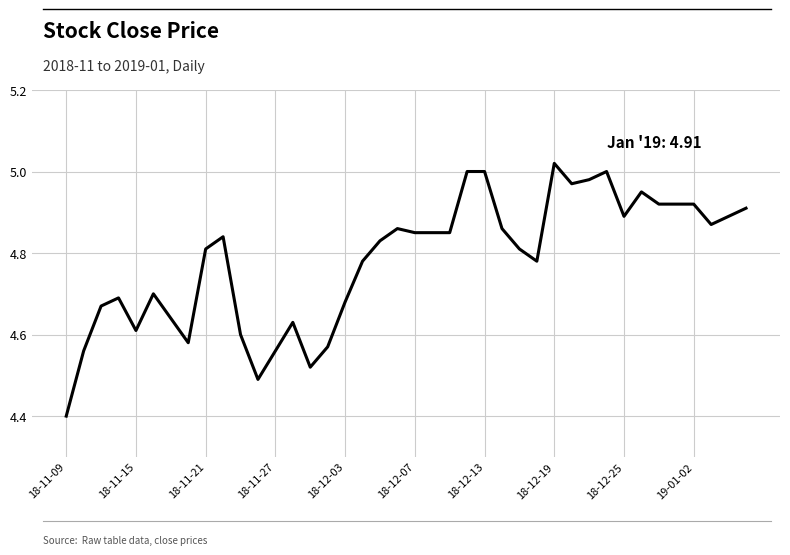

What is the difference between the maximum and minimum values?

0.6